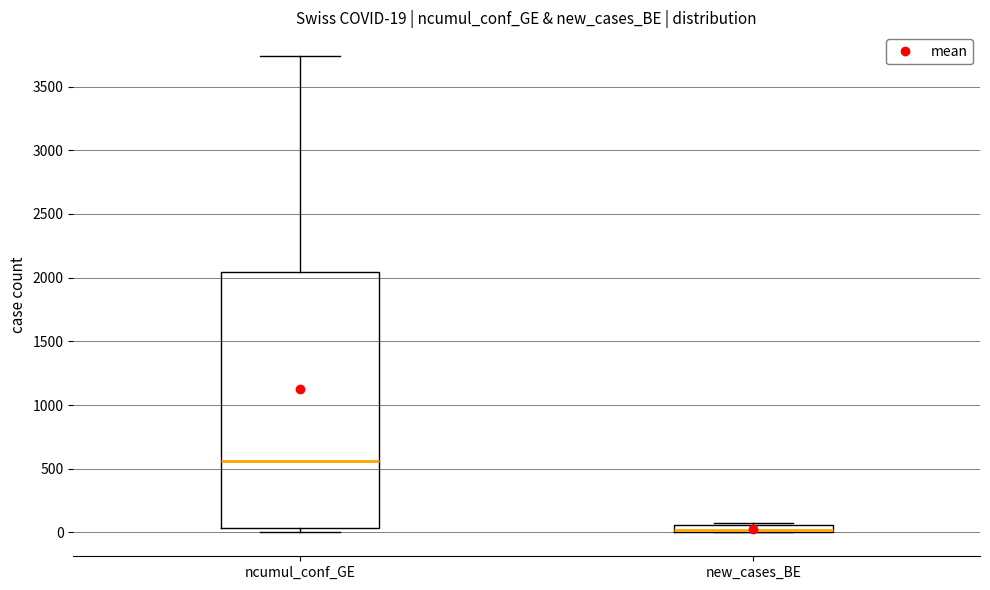

Which box has the highest median line?

ncumul_conf_GE